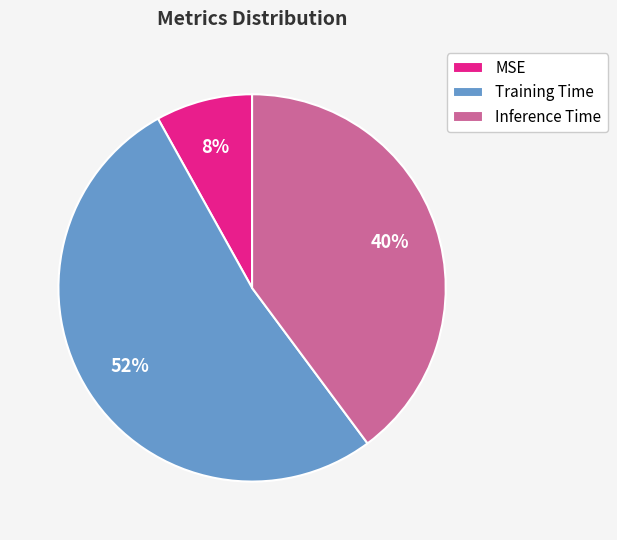

Count the number of slices in the pie.

3